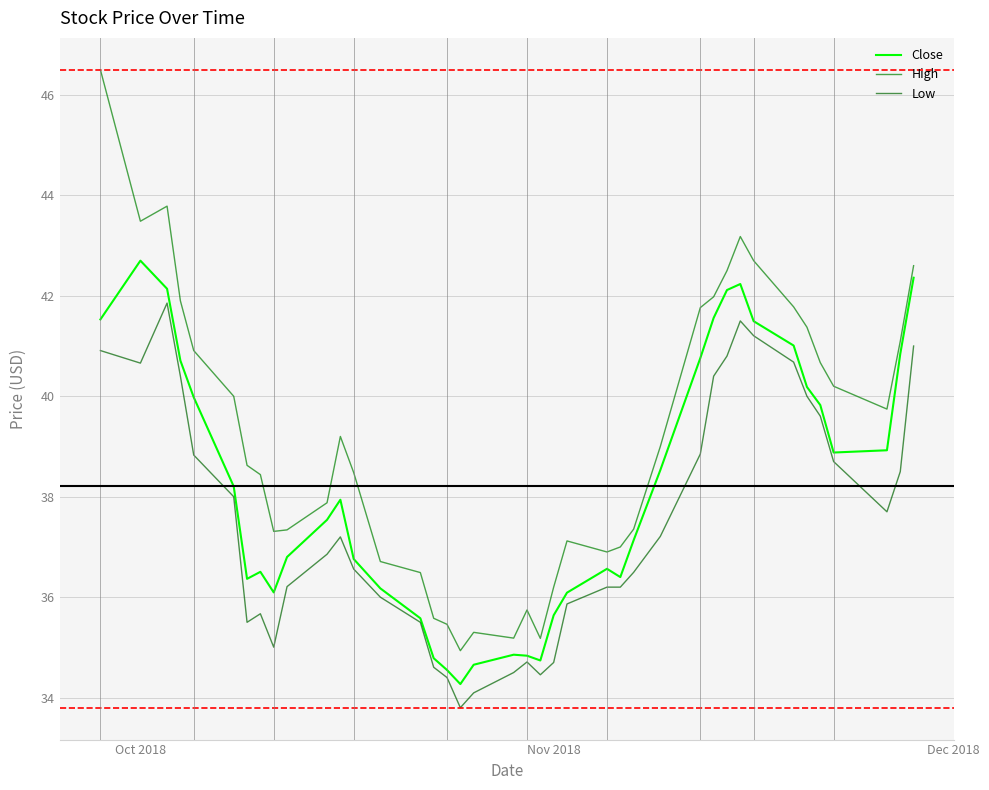

How many values in the Close series exceed 37?

22